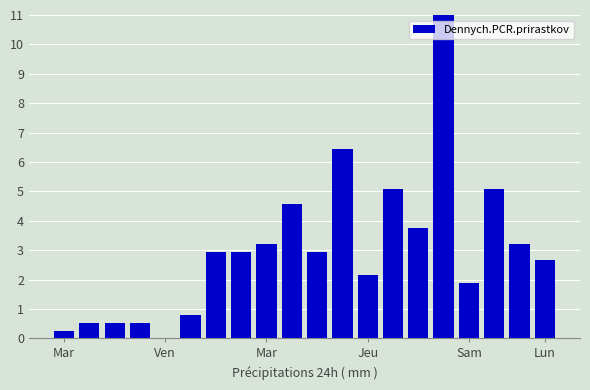

What is the maximum value shown in the chart?

11.0